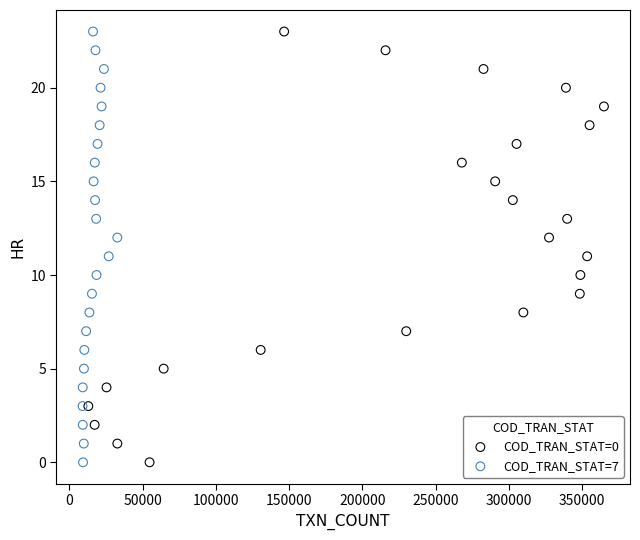

What are all the series names shown in the legend?

COD_TRAN_STAT=0, COD_TRAN_STAT=7